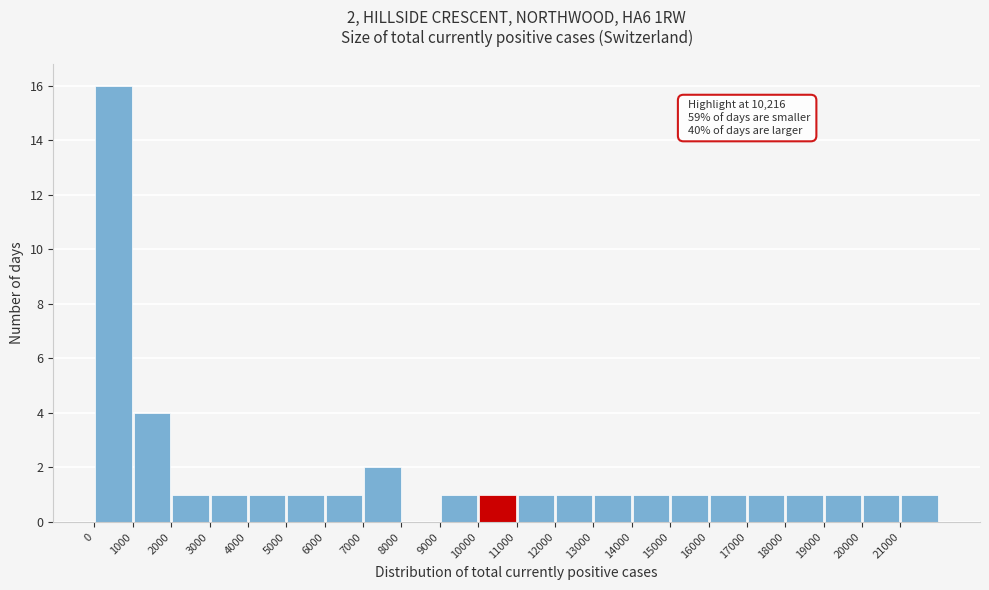

Which range on the x-axis has the tallest bar?

0 to 1000